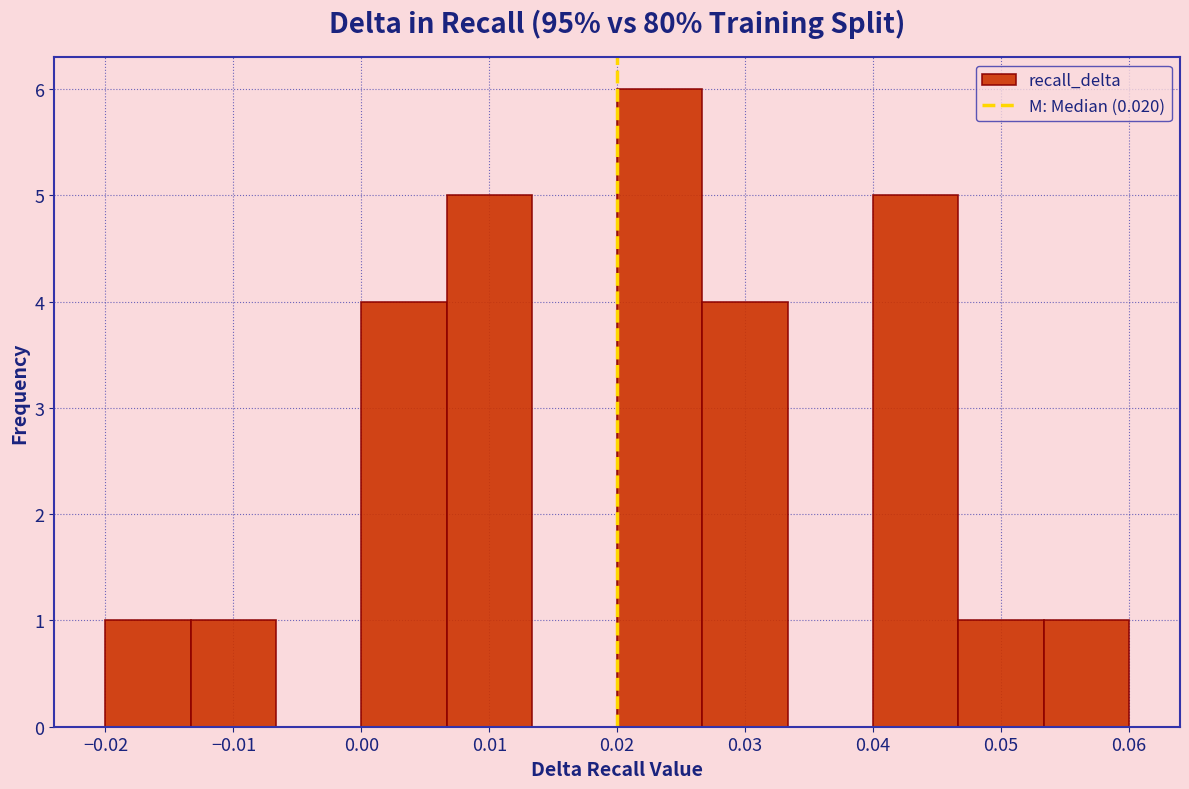

Which range on the x-axis has the tallest bar?

0.020 to 0.027